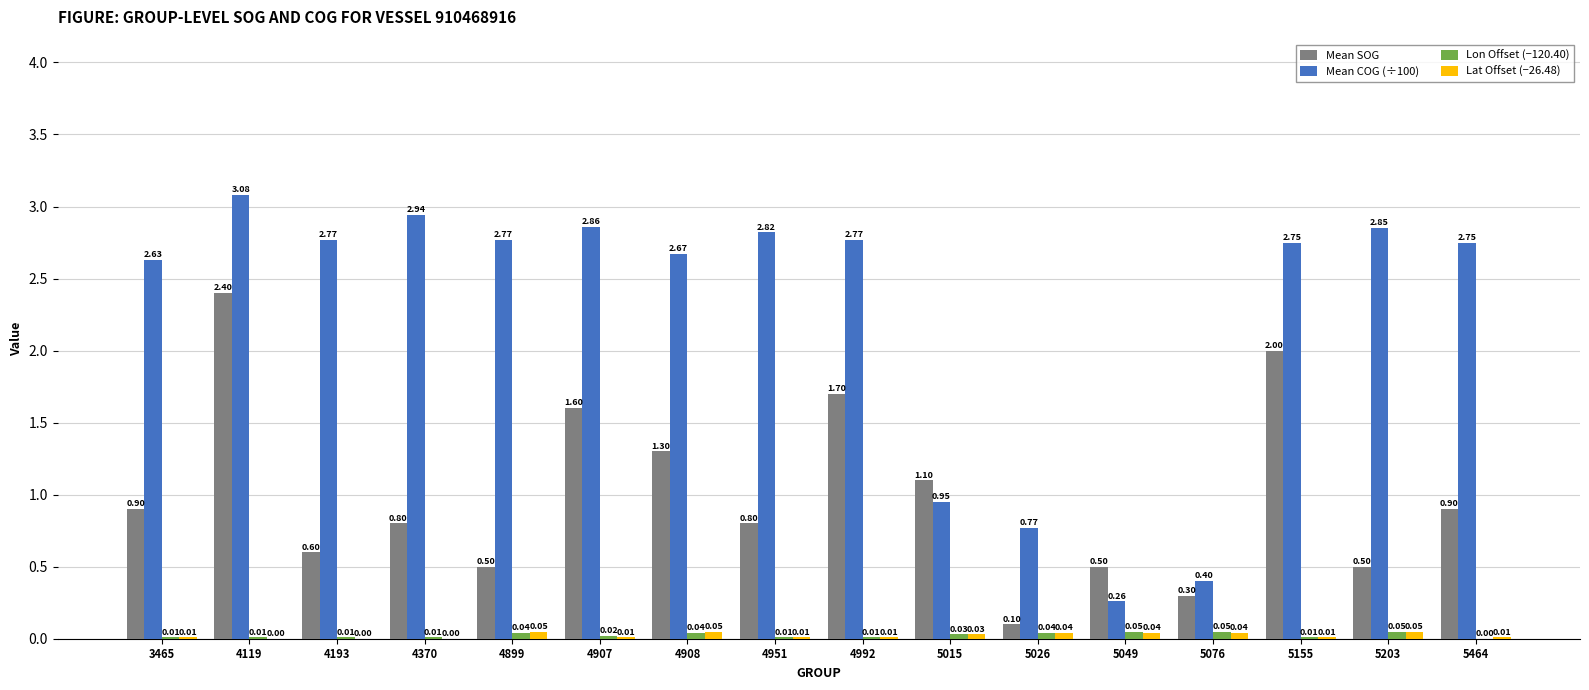

Which series has the widest spread of values?

Mean COG (÷100)